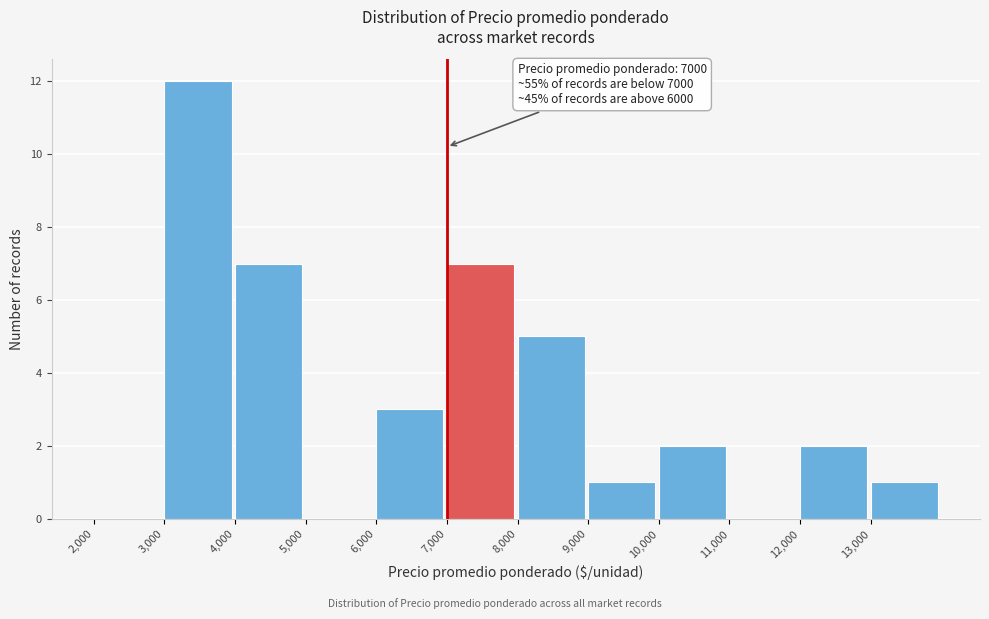

Over which range of the x-axis is the bar tallest?

3000 to 4000